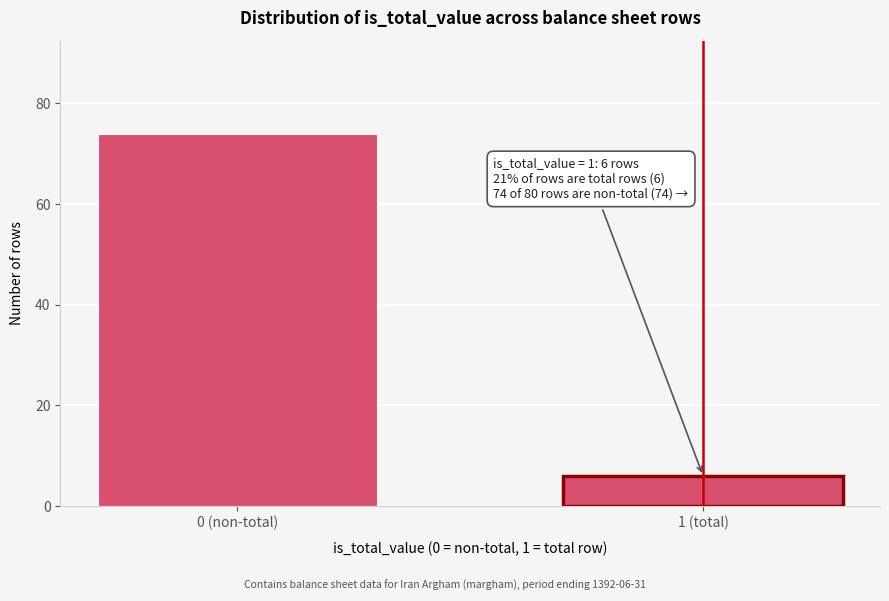

Reading left to right, extract all data points from this chart.

0 (non-total)=74	1 (total)=6